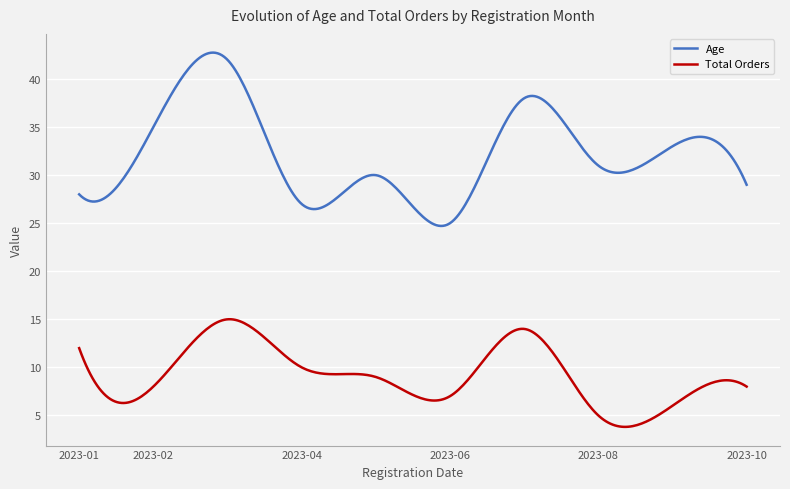

What is the greatest value displayed?

42.8